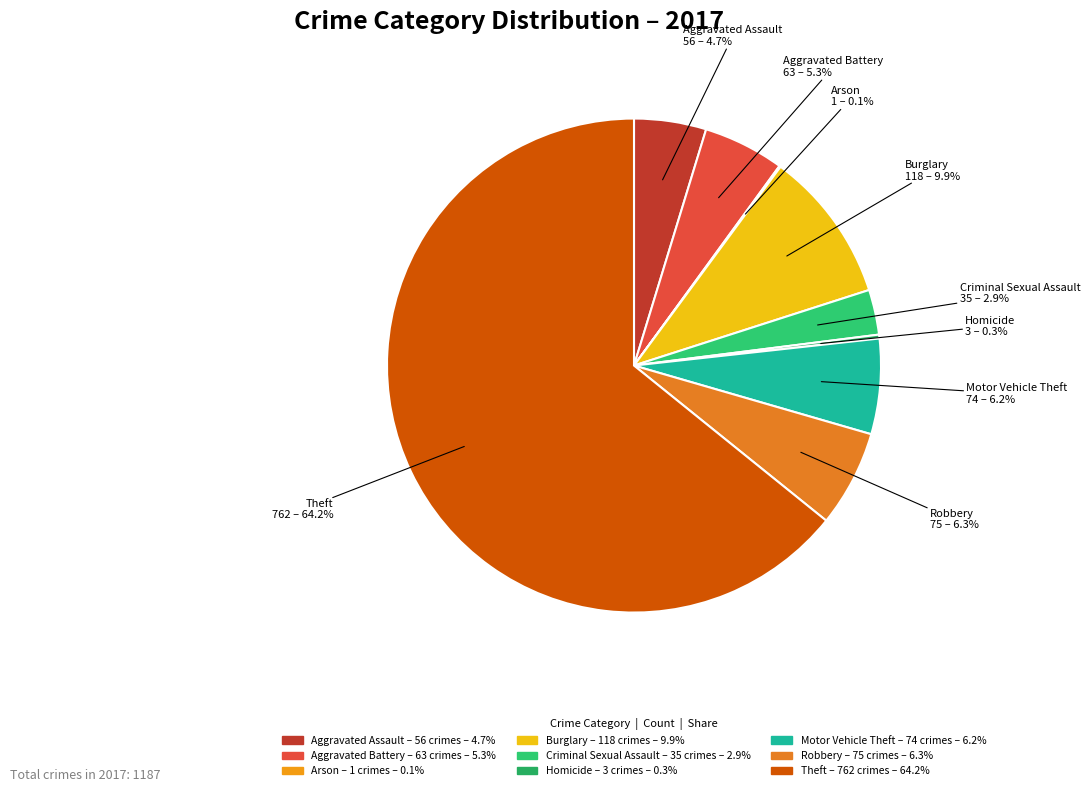

What is the ratio of the value at Criminal Sexual Assault to the value at Robbery?

0.5